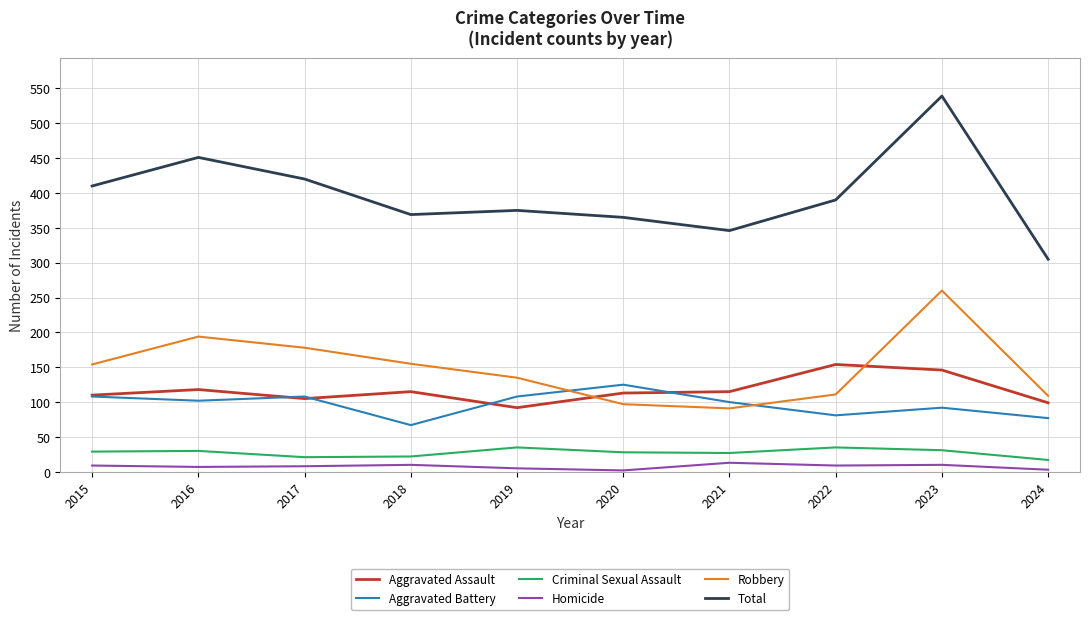

List the series in order of their peak value, lowest first.

Homicide, Criminal Sexual Assault, Aggravated Battery, Aggravated Assault, Robbery, Total